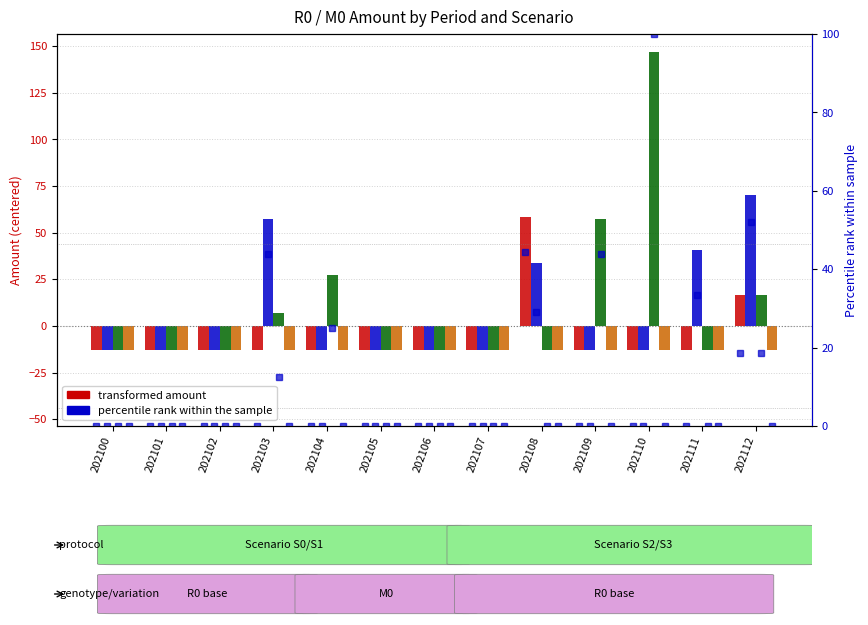

How many groups of bars are there?

13